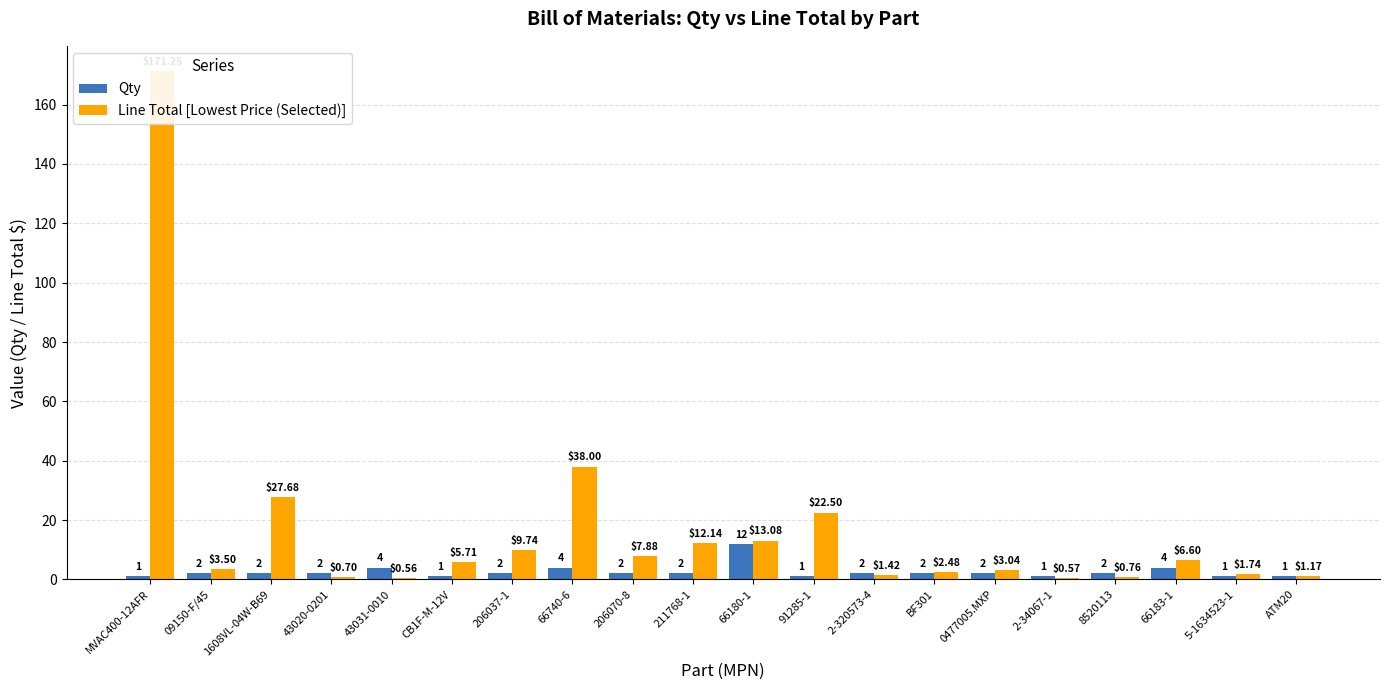

Is it true that Qty equals 2.0 at 8520113?

True